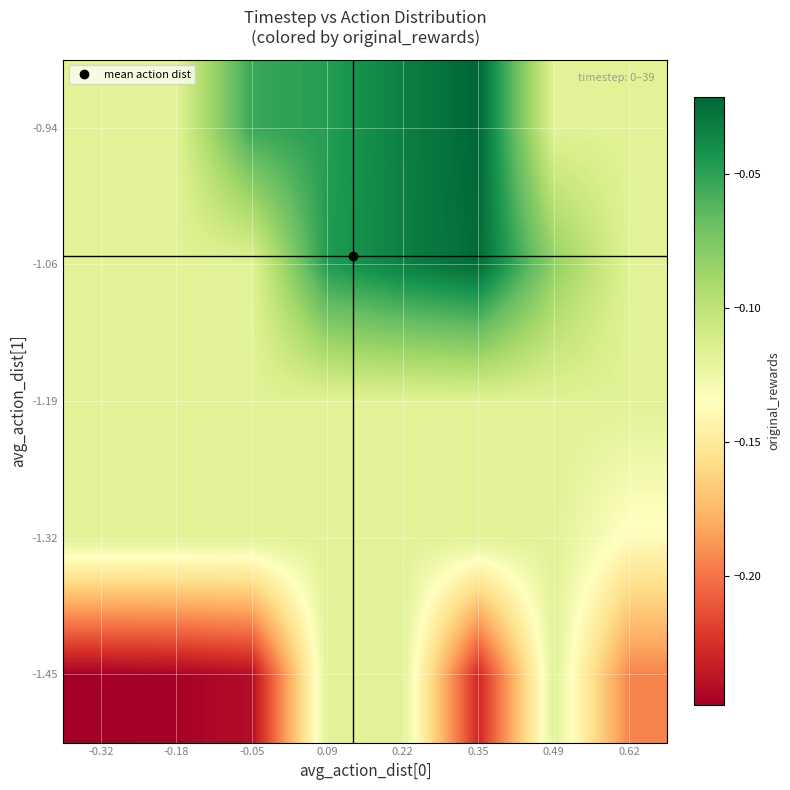

At which category is the sum across all series the highest?

0.22